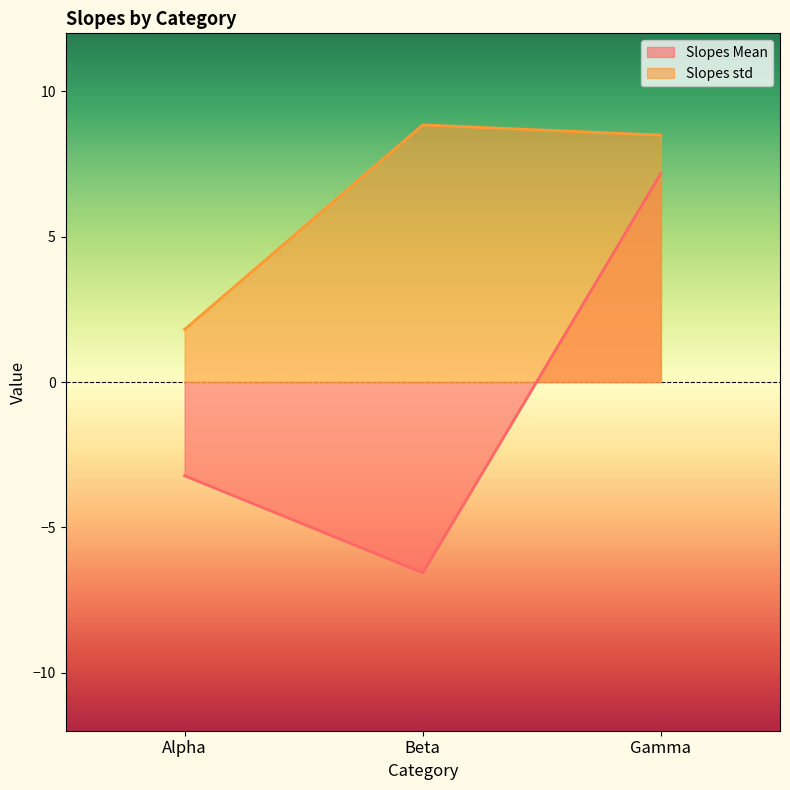

Reading left to right, transcribe all the data shown in this chart.

Slopes Mean: -3.2	-6.6	7.2
Slopes std: 1.8	8.8	8.5